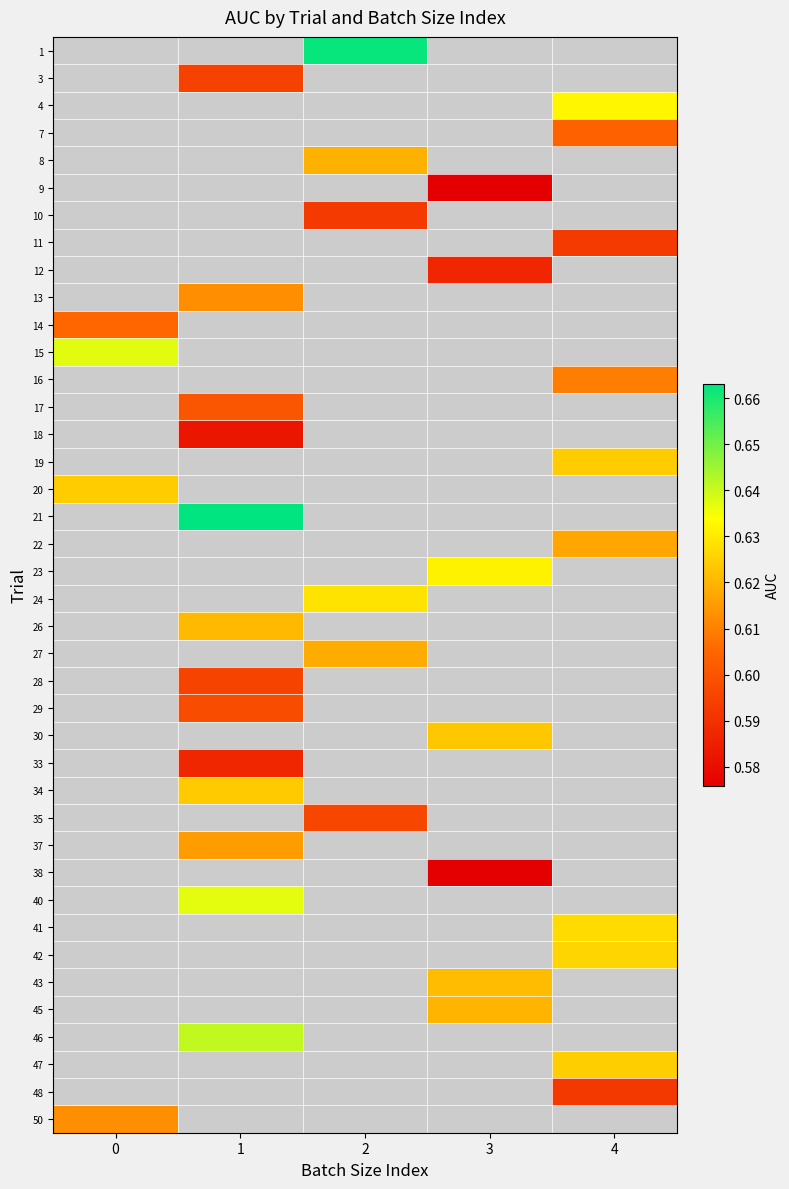

List the series in order of their overall mean, lowest first.

1, 3, 4, 7, 8, 9, 10, 11, 12, 13, 14, 15, 16, 17, 18, 19, 20, 21, 22, 23, 24, 26, 27, 28, 29, 30, 33, 34, 35, 37, 38, 40, 41, 42, 43, 45, 46, 47, 48, 50